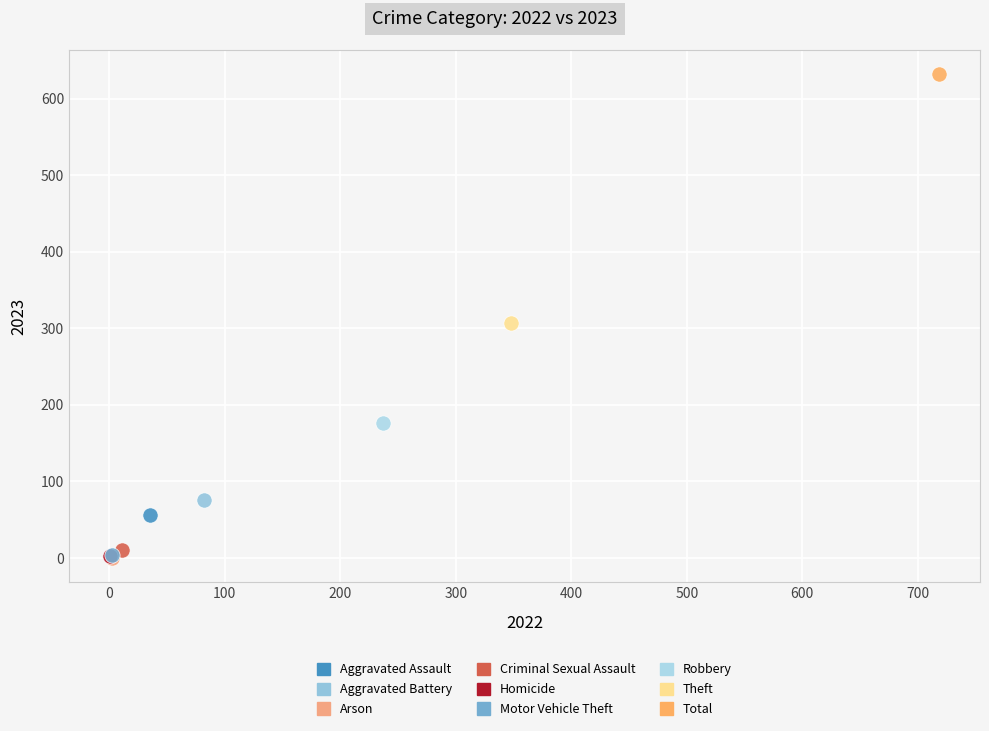

Which series reaches the maximum Y coordinate?

Total